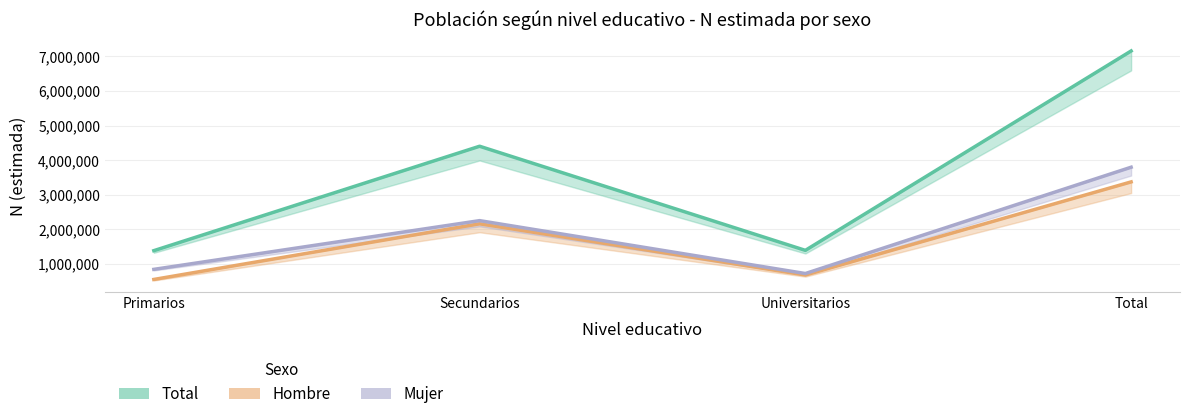

Between Primarios and Secundarios, which series saw the biggest shift?

Total N estimada